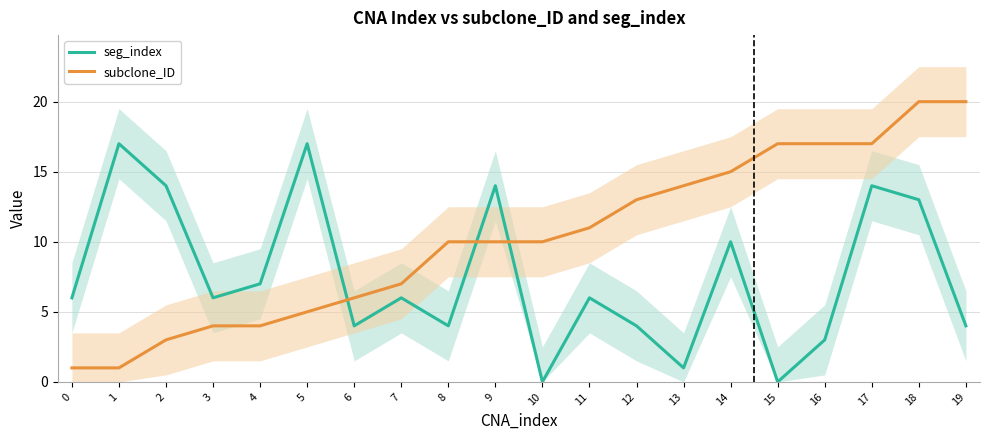

Which has a higher value, 1 or 9?

1